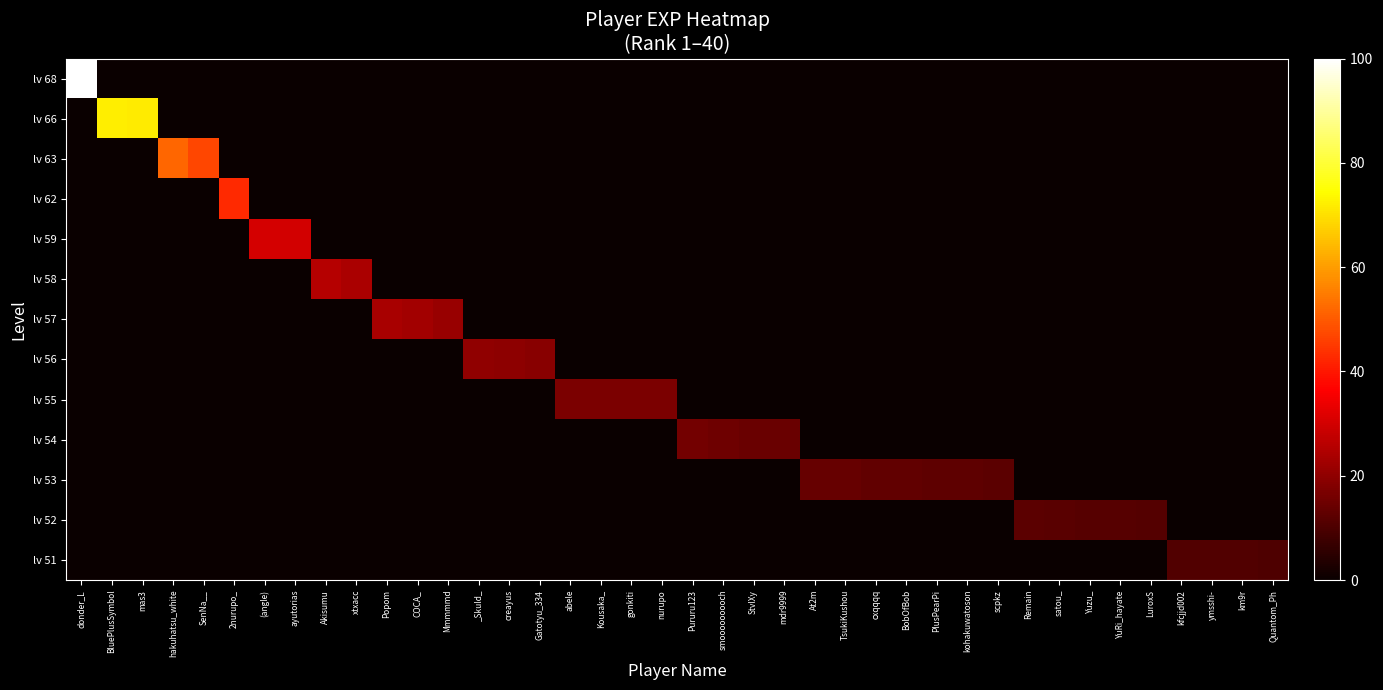

What is the total value across all series at 2nurupo_?

42.6